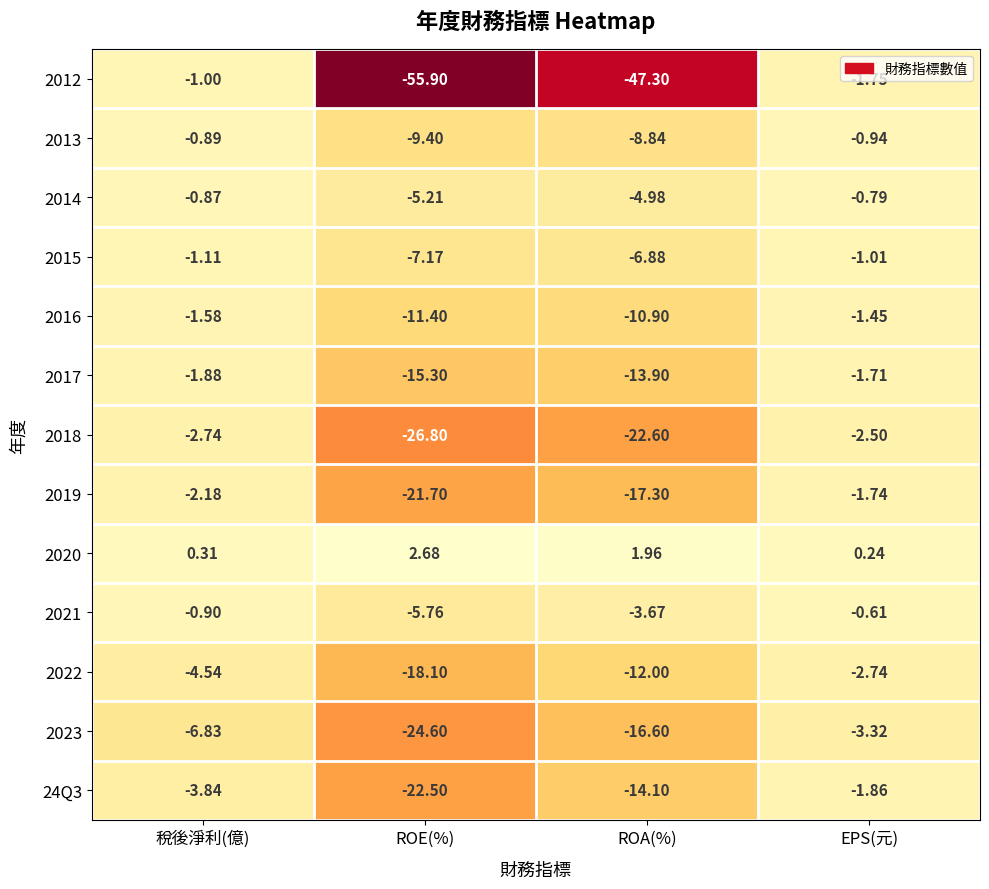

At 稅後淨利(億), list the series in order from smallest to largest.

2023, 2022, 24Q3, 2018, 2019, 2017, 2016, 2015, 2012, 2021, 2013, 2014, 2020